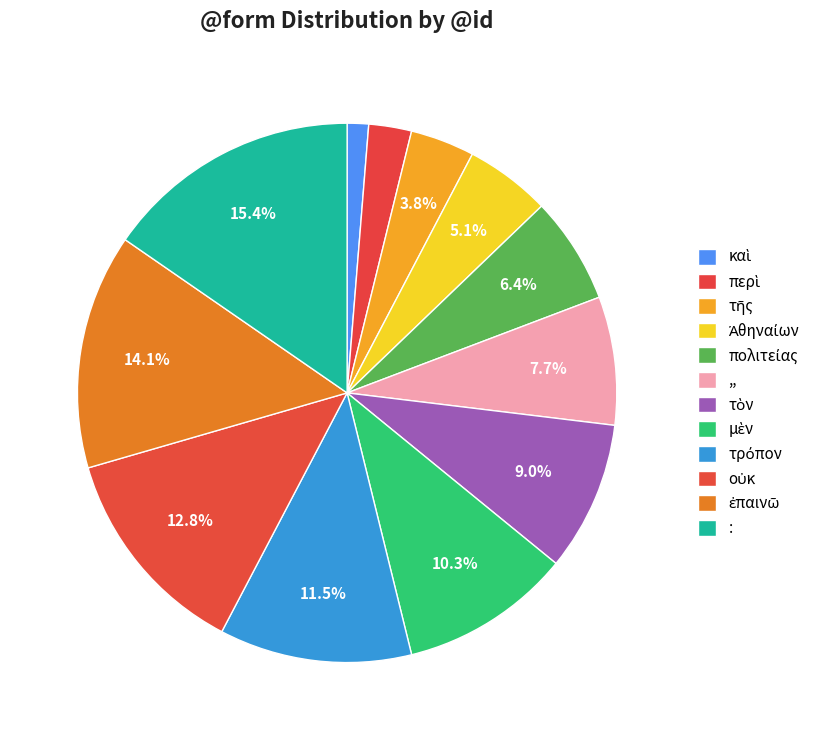

Approximately how many times larger is the value at πολιτείας compared to ,,?

0.8